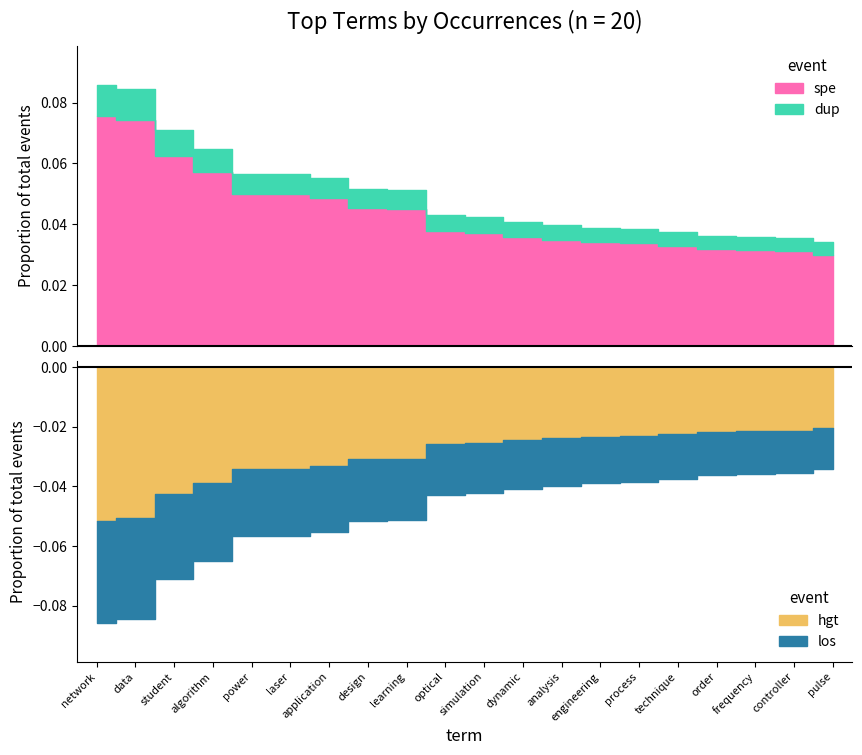

Reading left to right, transcribe all the data shown in this chart.

4092	4030	3384	3090	2702	2702	2636	2453	2442	2048	2015	1950	1894	1852	1834	1786	1722	1714	1698	1630